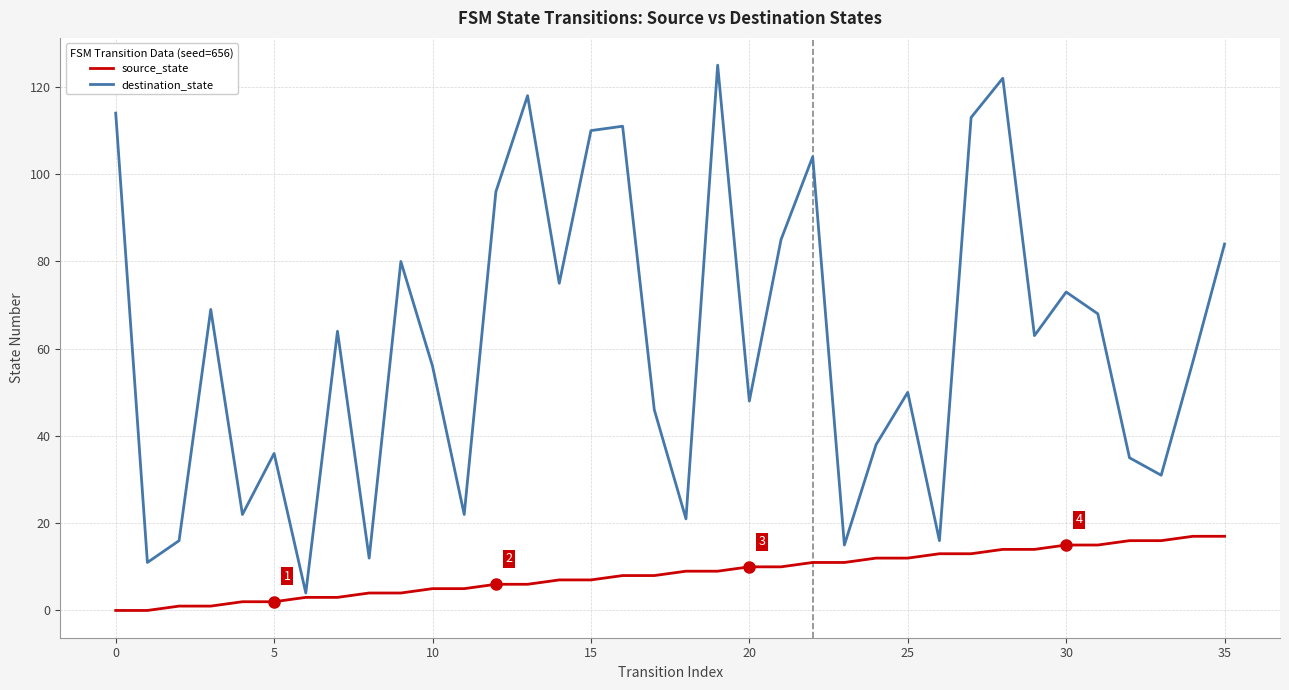

At how many categories does at least one series exceed 20?

30